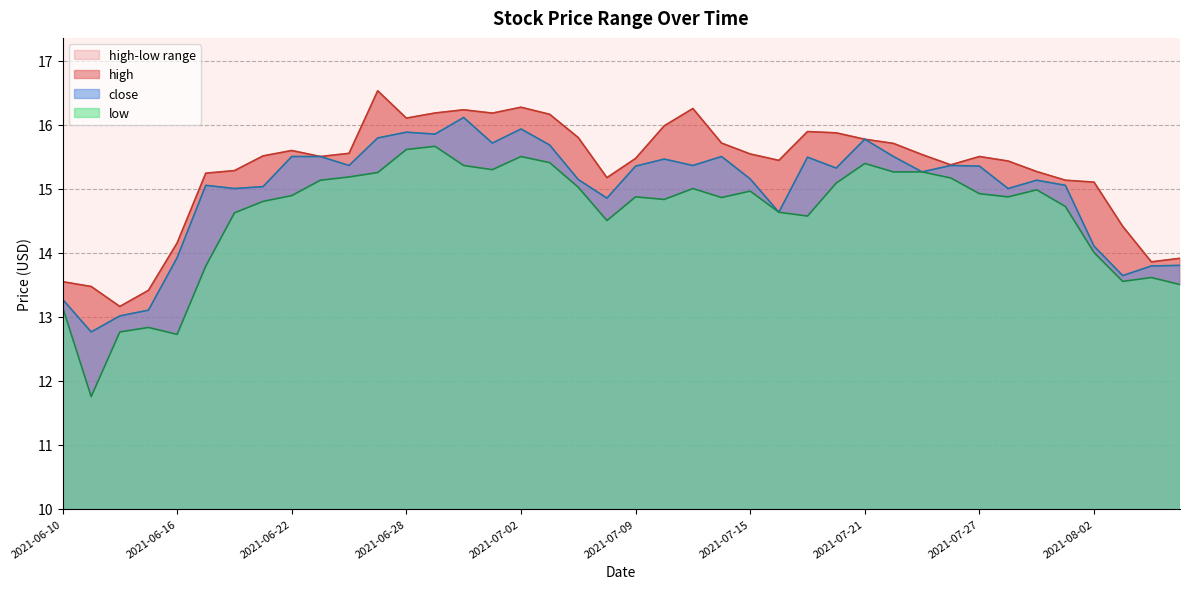

At which label is low closest to 13?

2021-06-10